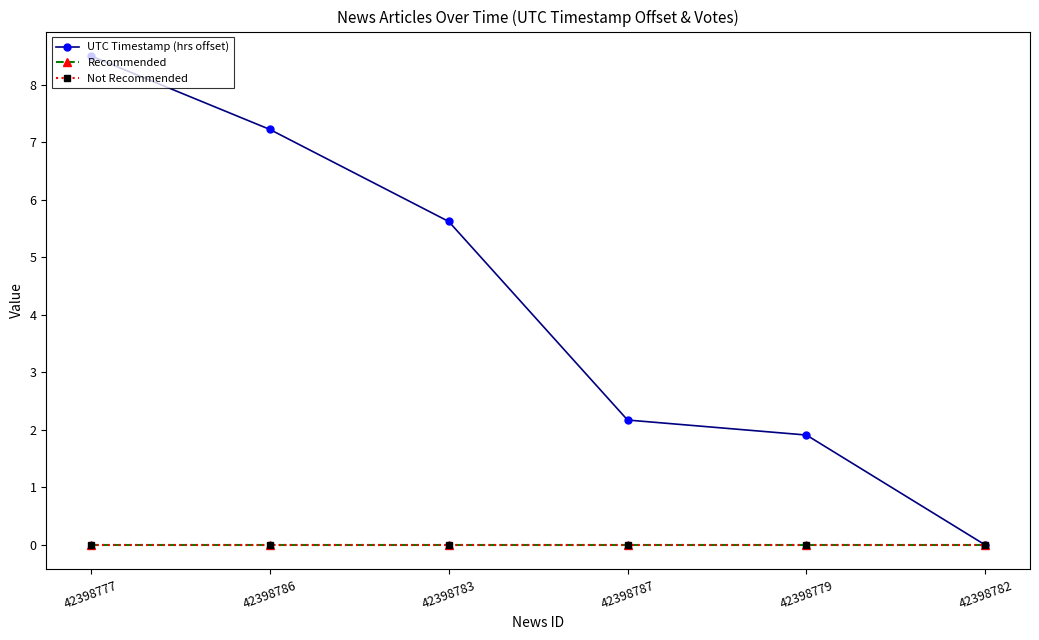

Is this an area chart (filled region under the line)?

No